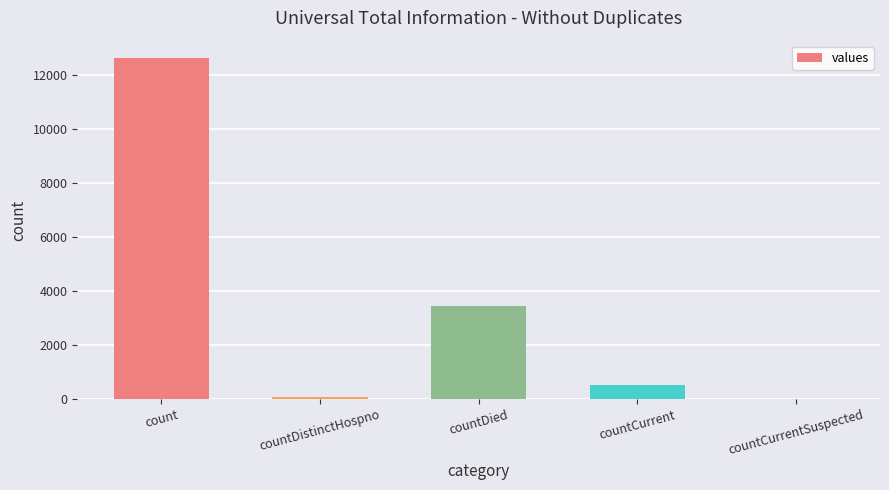

Is it true that the value at countCurrentSuspected is 0?

True